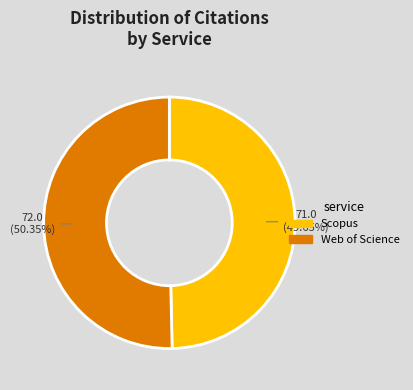

To the nearest percent, what is the difference between the largest and smallest slice percentages?

1%